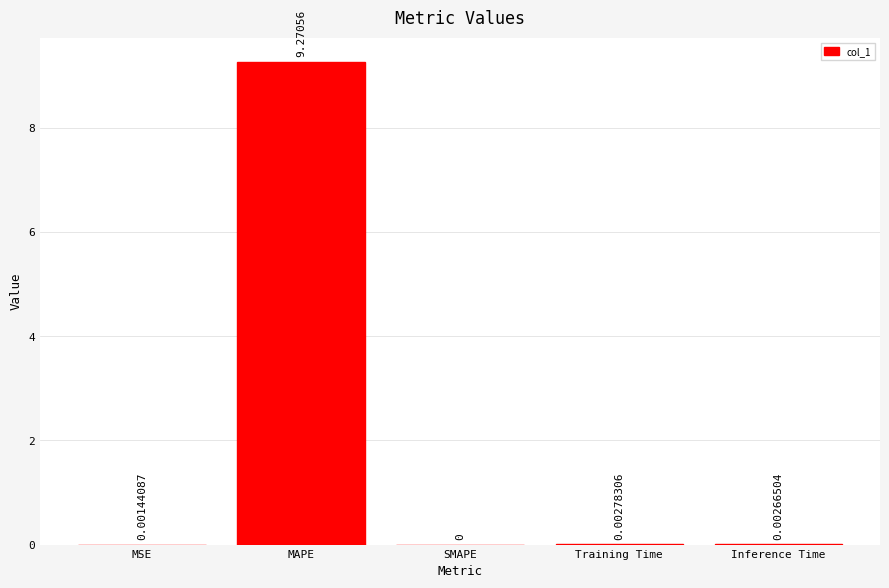

What is the difference between the values at MAPE and Training Time?

9.3